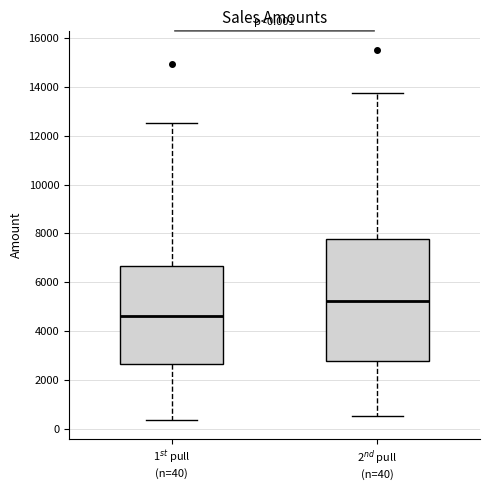

Which box is the tallest, from its lower edge to its upper edge?

2$^{nd}$ pull (n=40)